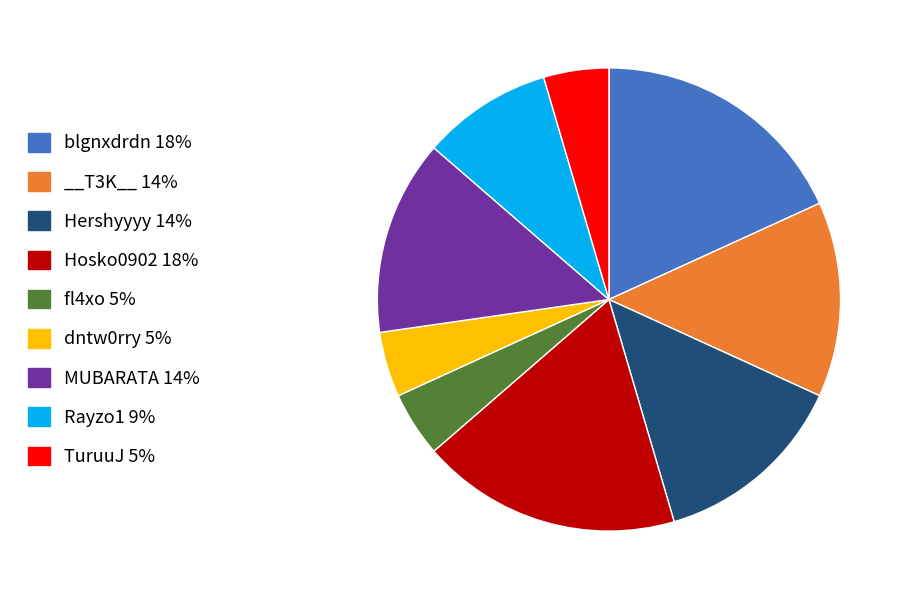

Does __T3K__ 14% represent more than half of the total?

No